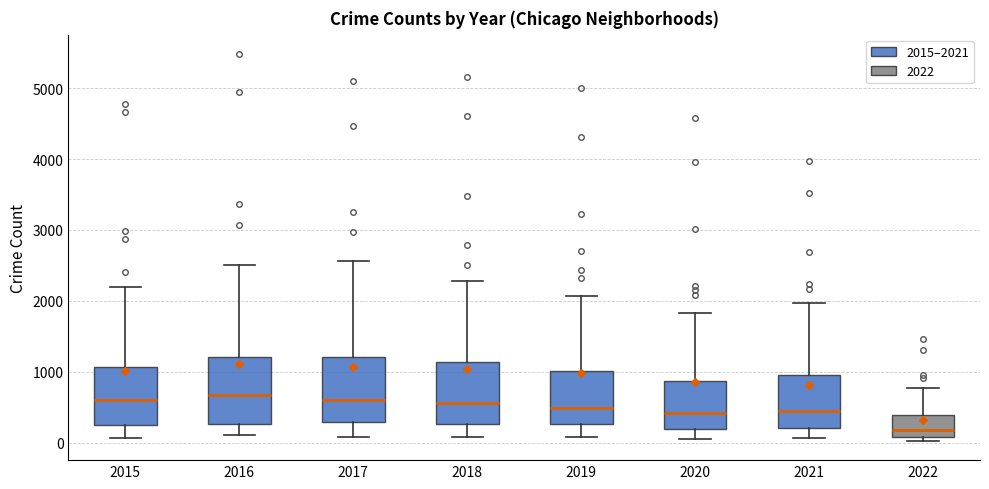

Where does the lower whisker of the box at x = 2019 end on the y-axis? The values are not printed on the chart, so give them approximately, as read against the axis.

100